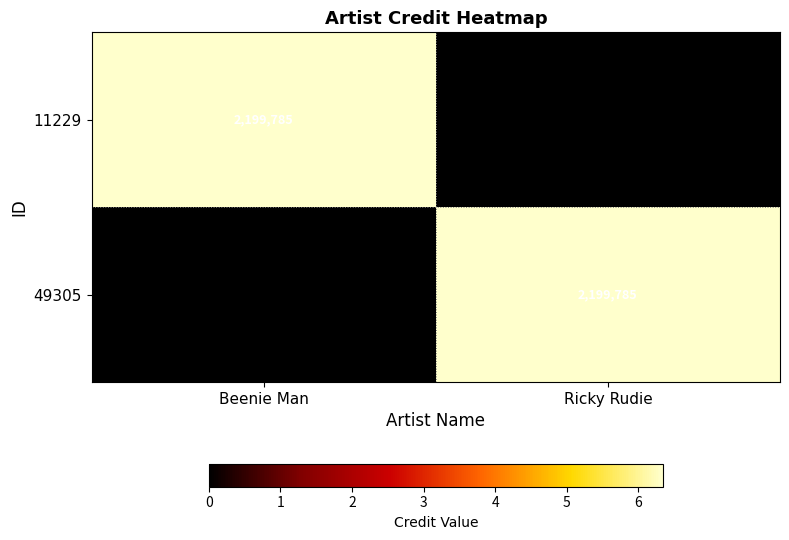

Is it true that 11229 equals 1056096 at Beenie Man?

False